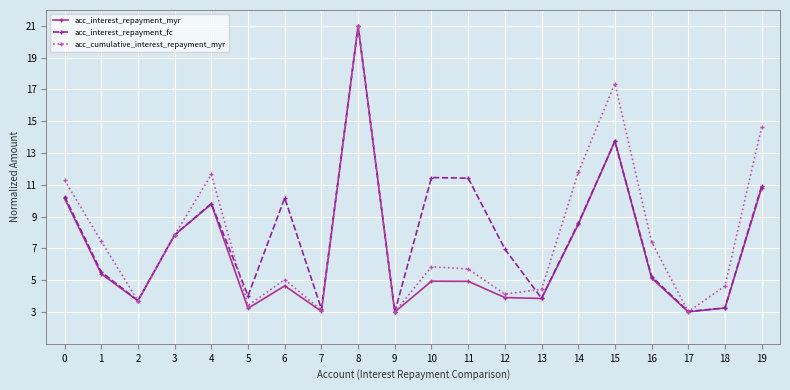

True or false: acc_interest_repayment_myr has more than 1 interior local peaks.

True